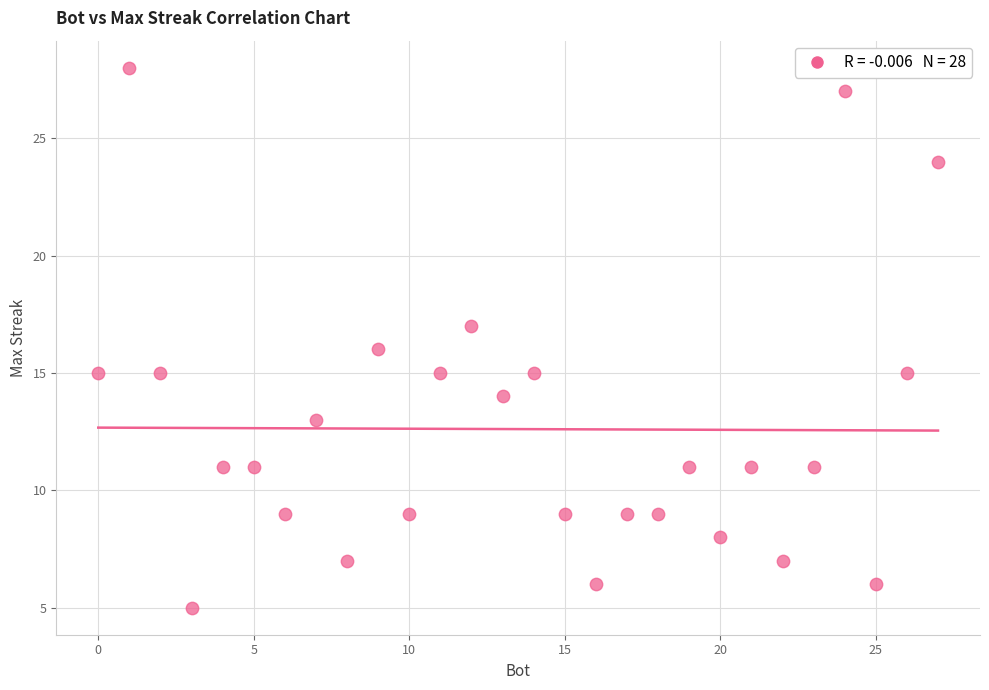

What is the range of Y values (max minus min)?

23